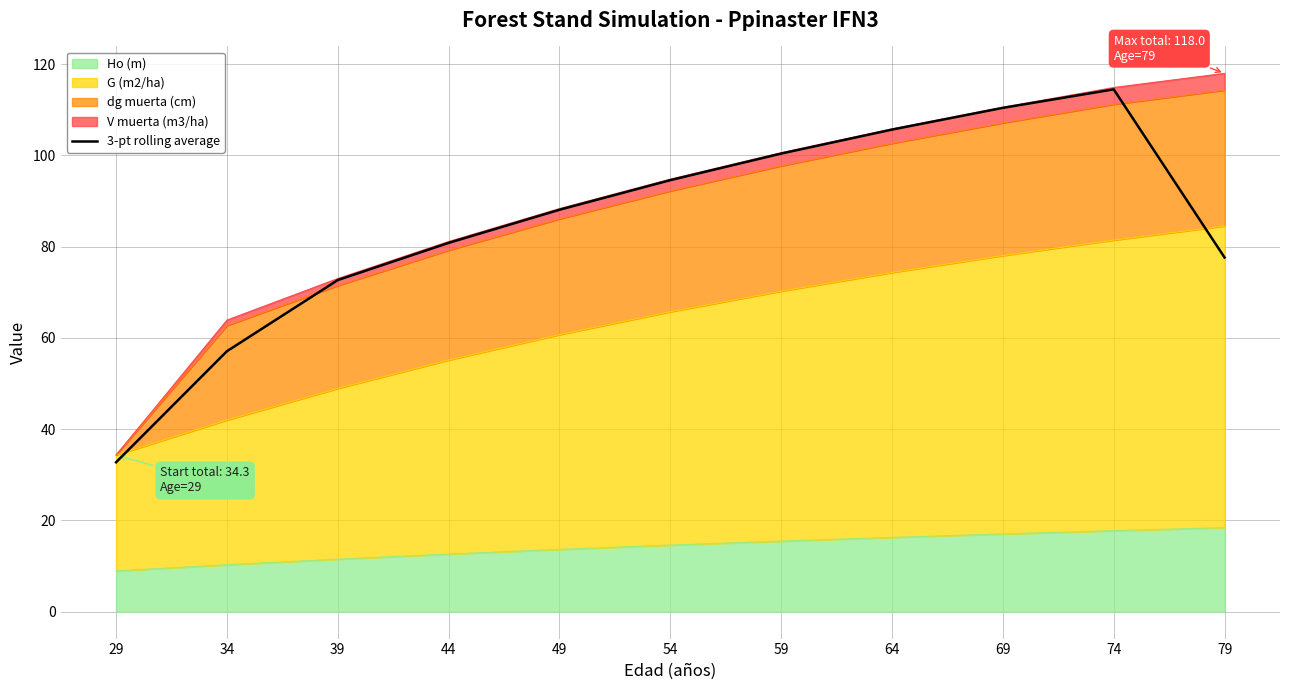

What is the difference between the values at 34 and 39?

15.6